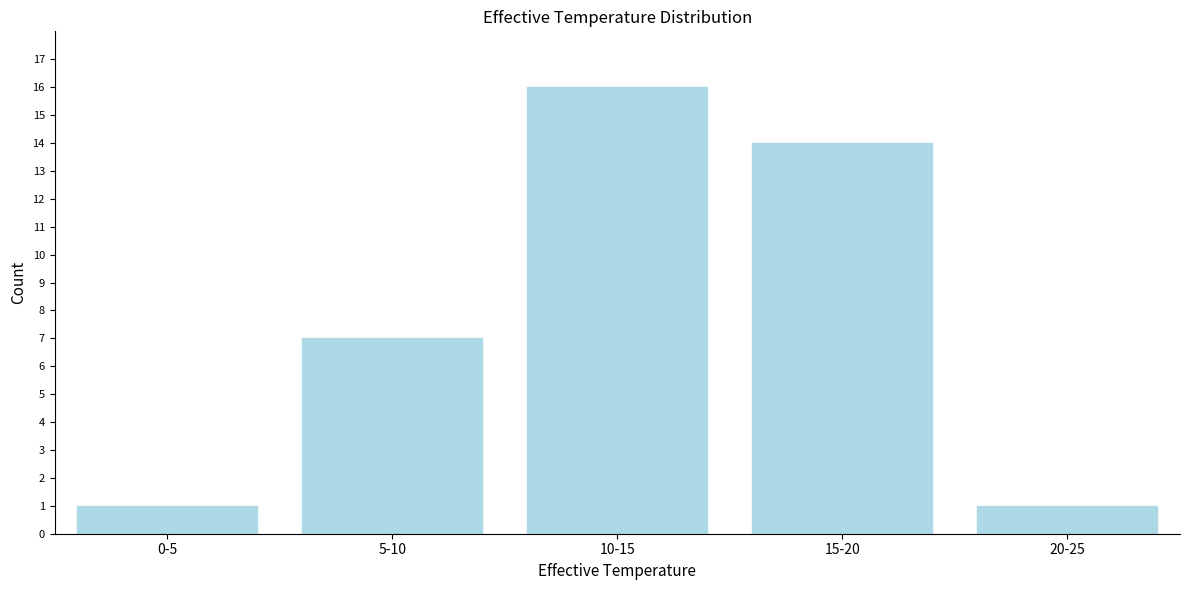

Reading left to right, list all the values displayed in this chart.

1	7	16	14	1